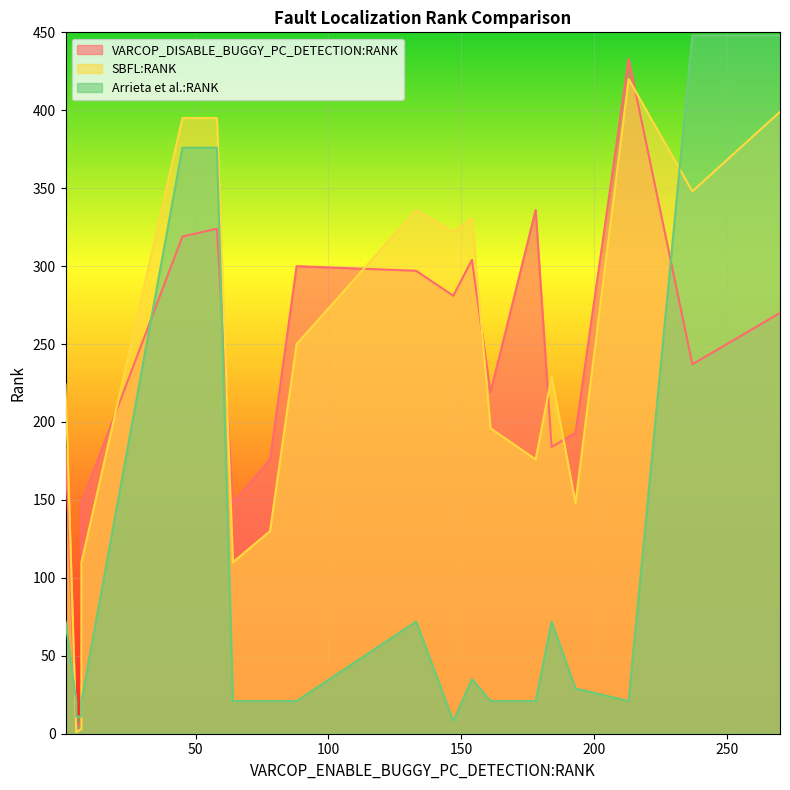

Is the value of VARCOP_DISABLE_BUGGY_PC_DETECTION:RANK at 154 greater than the value of Arrieta et al.:RANK at 5?

Yes